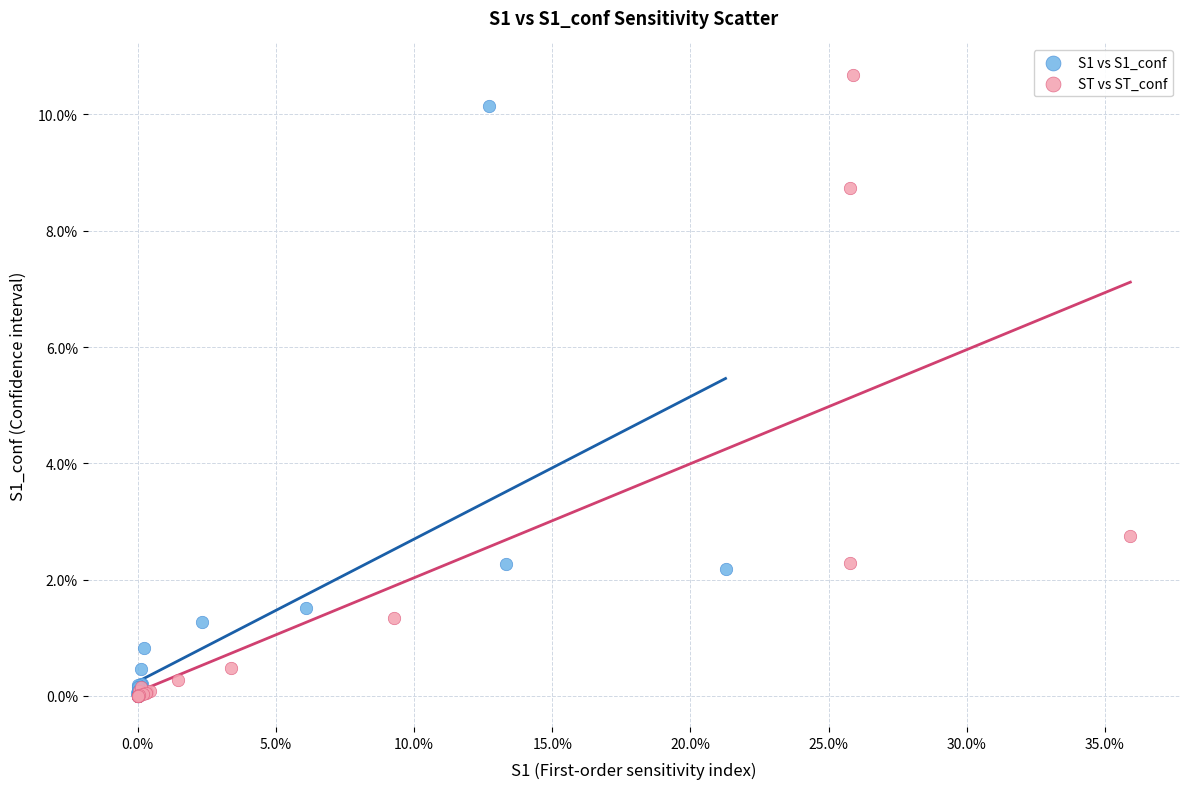

What are all the series names shown in the legend?

S1 vs S1_conf, ST vs ST_conf